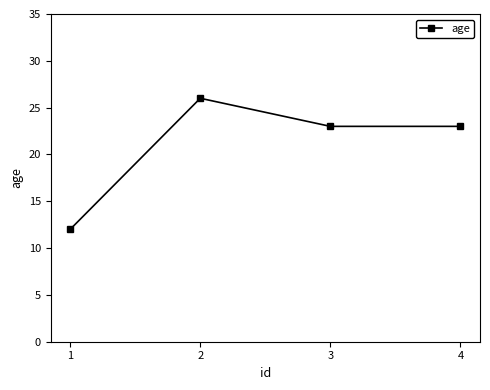

Count the number of categories in the chart.

4